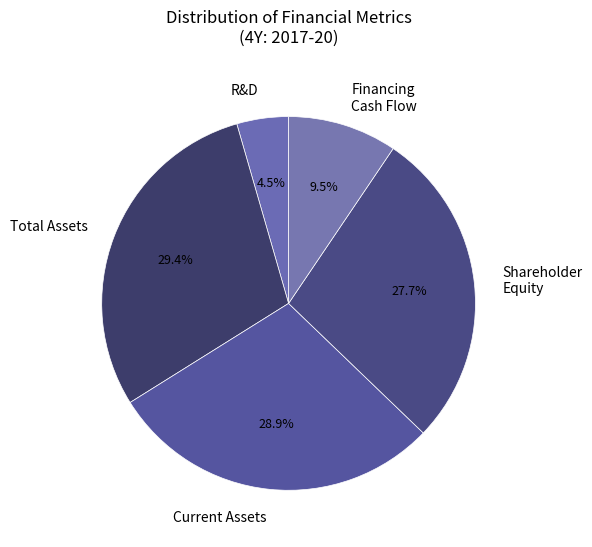

Rank the categories by value from lowest to highest.

R&D, Financing Cash Flow, Shareholder Equity, Current Assets, Total Assets